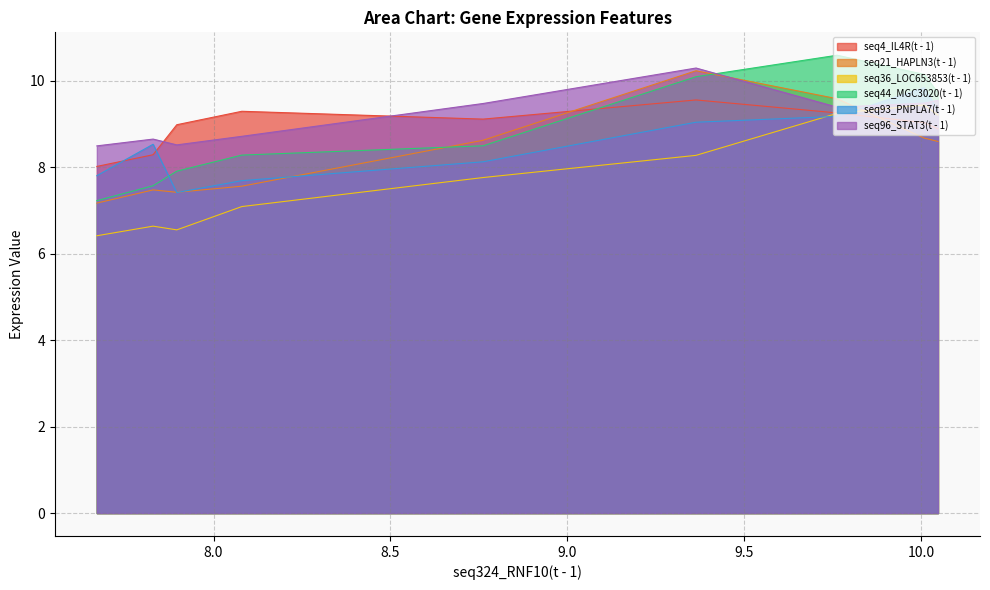

How many data points does each series have?

9